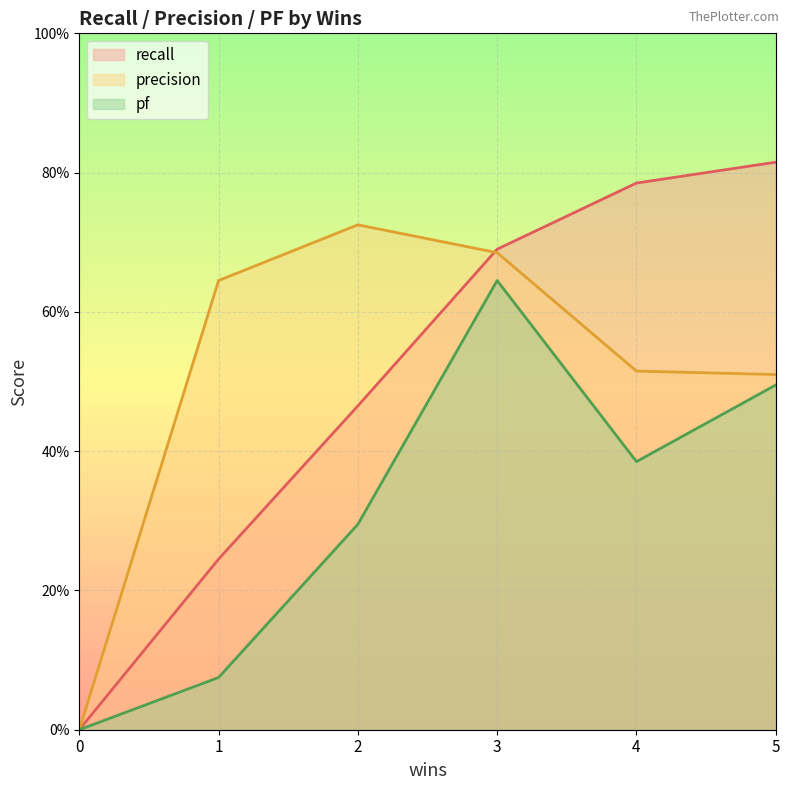

List the series in order of their peak value, highest first.

recall, precision, pf